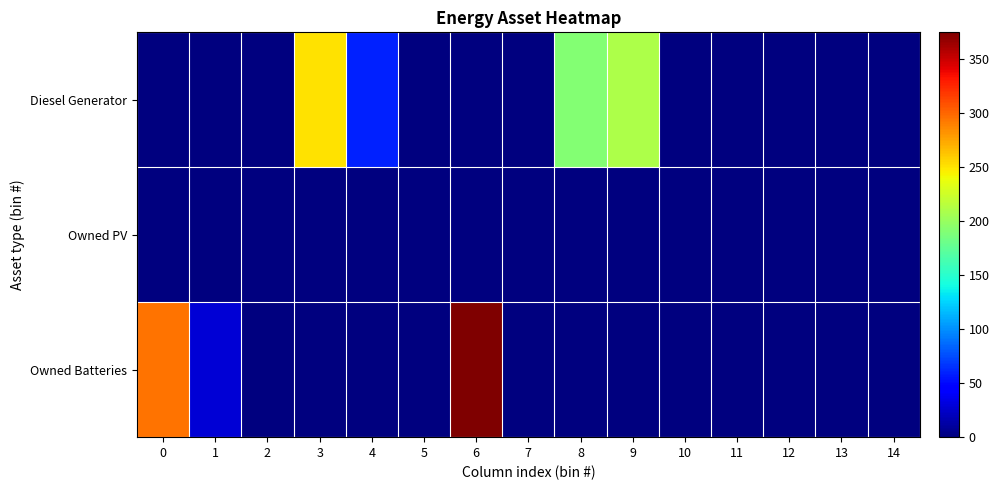

Which series changed the most between 0 and 14?

Owned Batteries